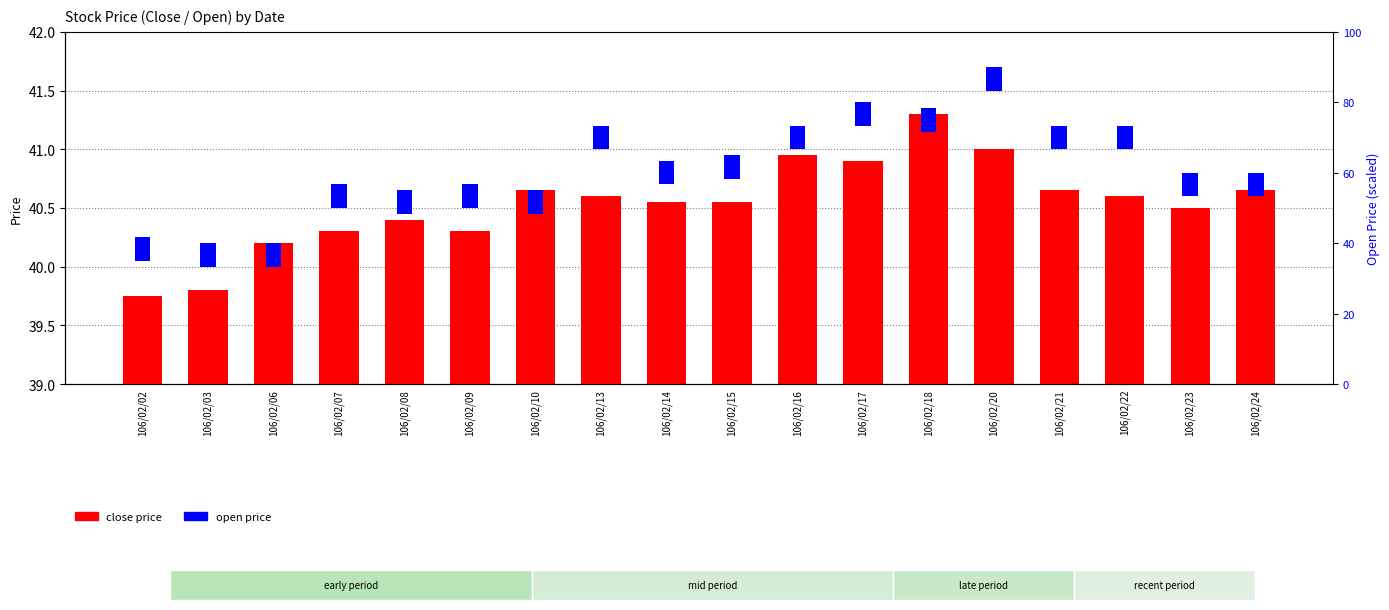

At which category is the sum across all series the highest?

106/02/18